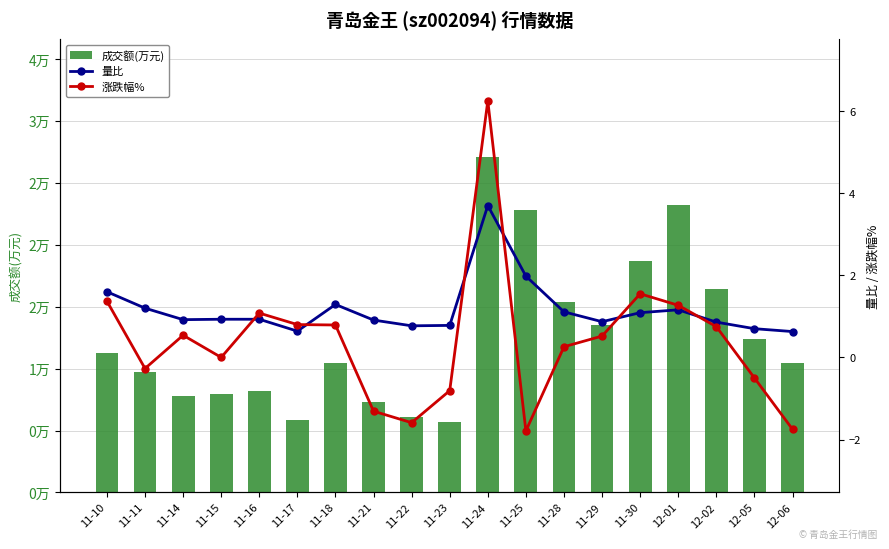

What is the maximum value for 量比?

3.7